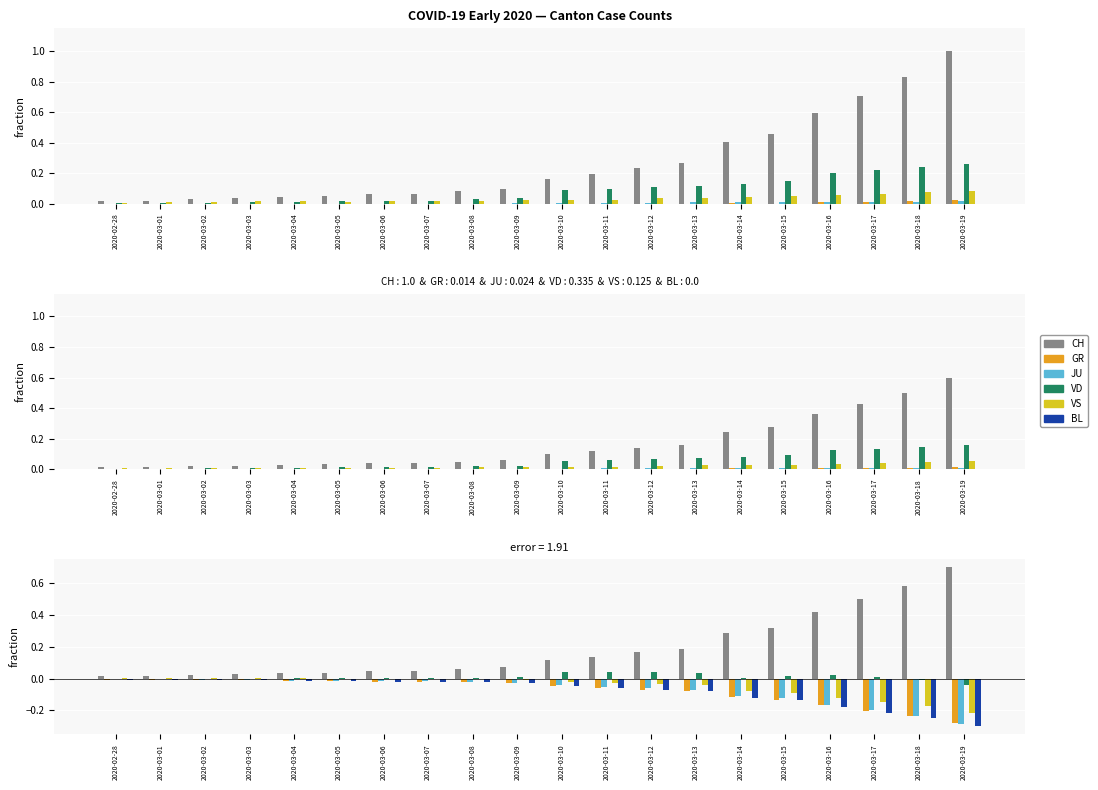

At which label is BL closest to 0?

2020-02-28